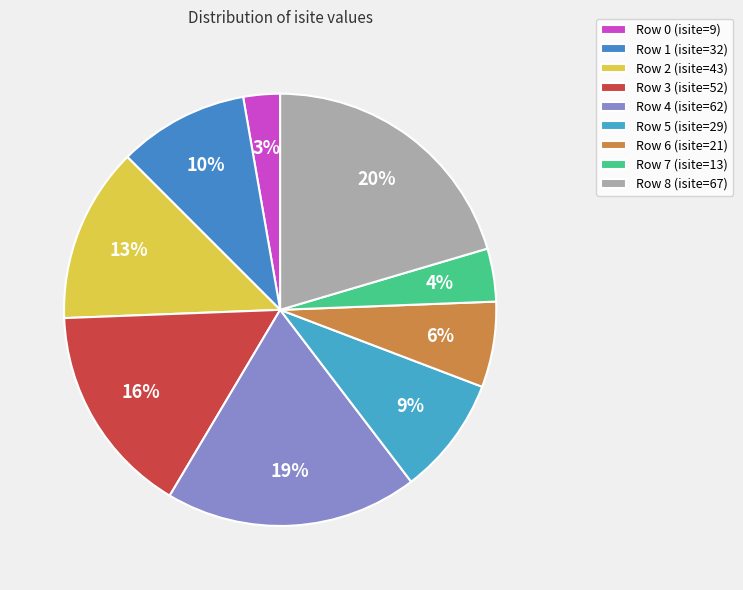

Which category has the smallest portion of the pie?

Row 0